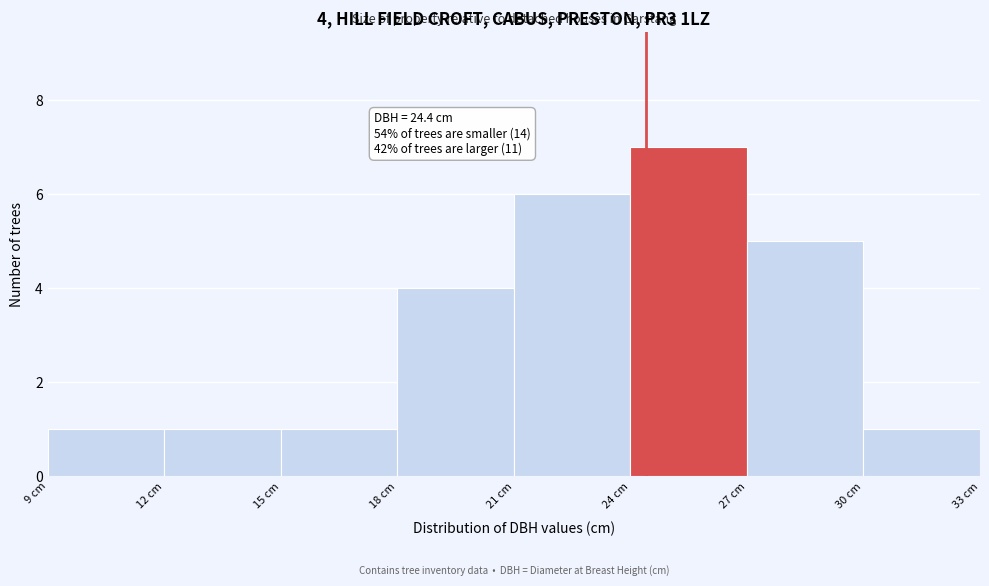

Which range on the x-axis has the tallest bar?

24 to 27